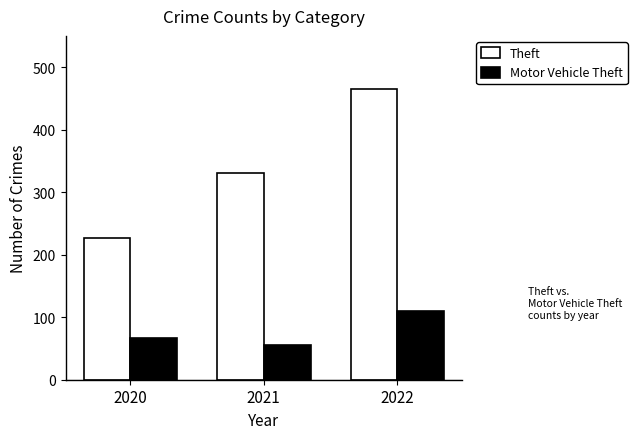

Is the value of Theft at 2021 greater than the value of Motor Vehicle Theft at 2020?

Yes